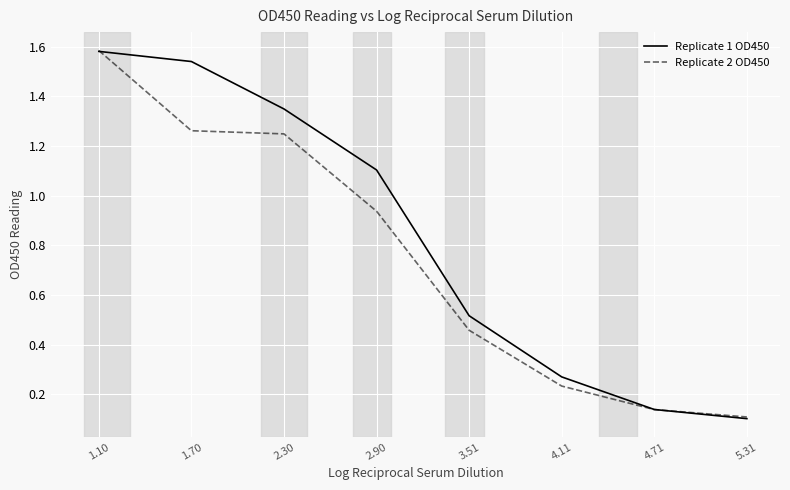

How many times do Replicate 2 OD450 and Replicate 1 OD450 cross each other?

2